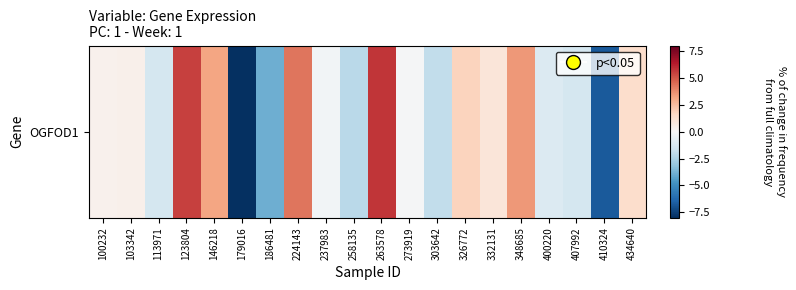

What is the change in value from 123804 to 258135?

-7.6